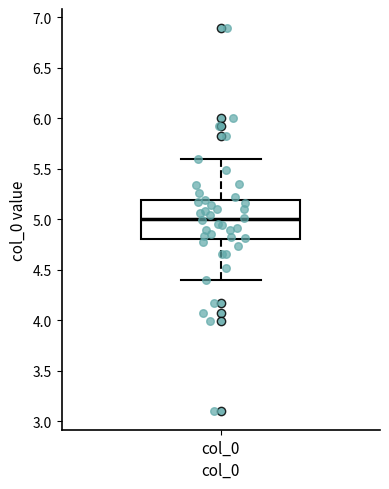

Where is the upper edge of the box for col_0 on the y-axis? The values are not printed on the chart, so give them approximately, as read against the axis.

5.2